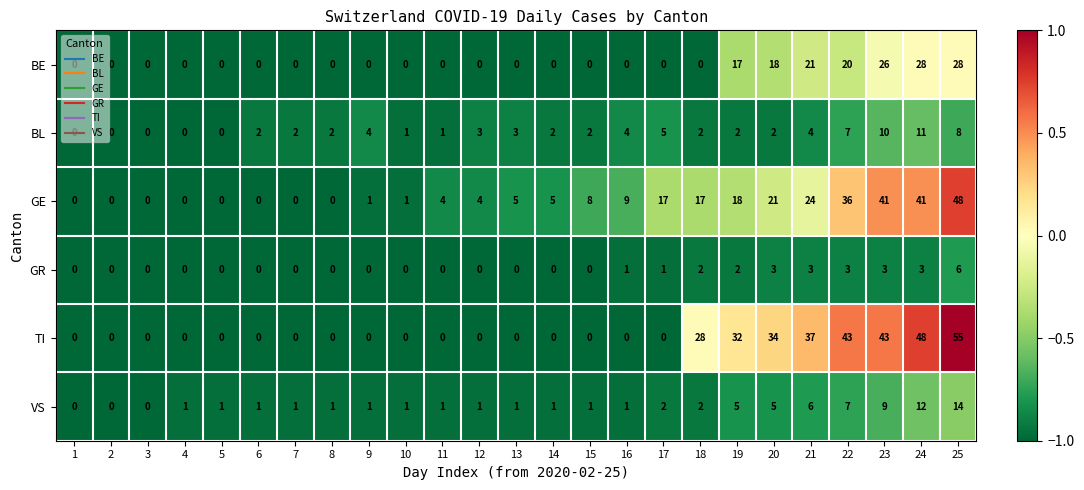

At which category is the sum across all series the highest?

25